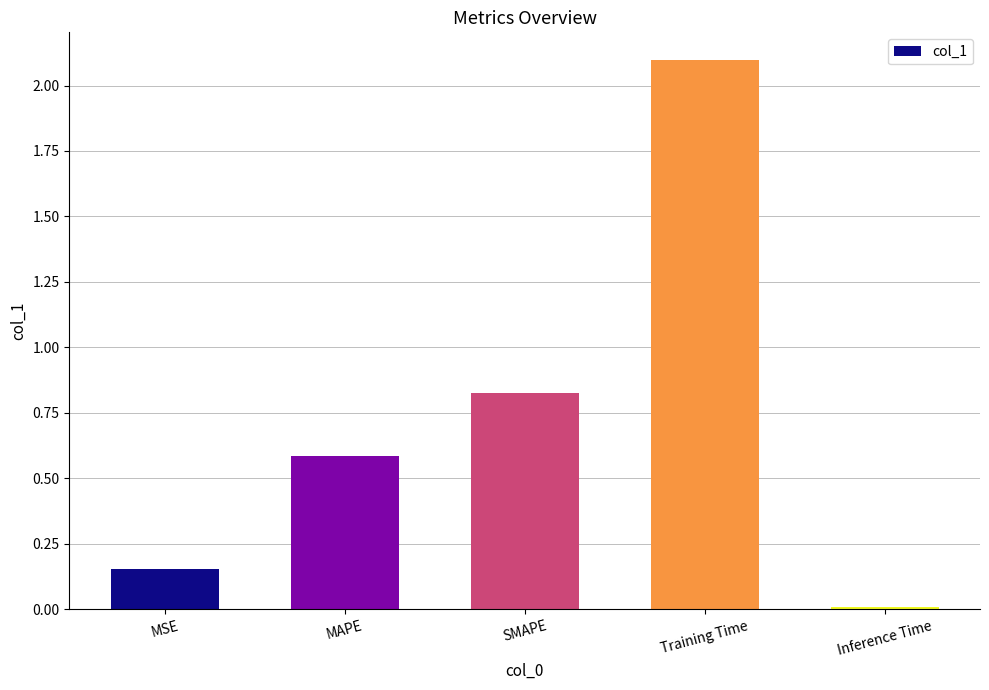

How many bars are there in total?

5